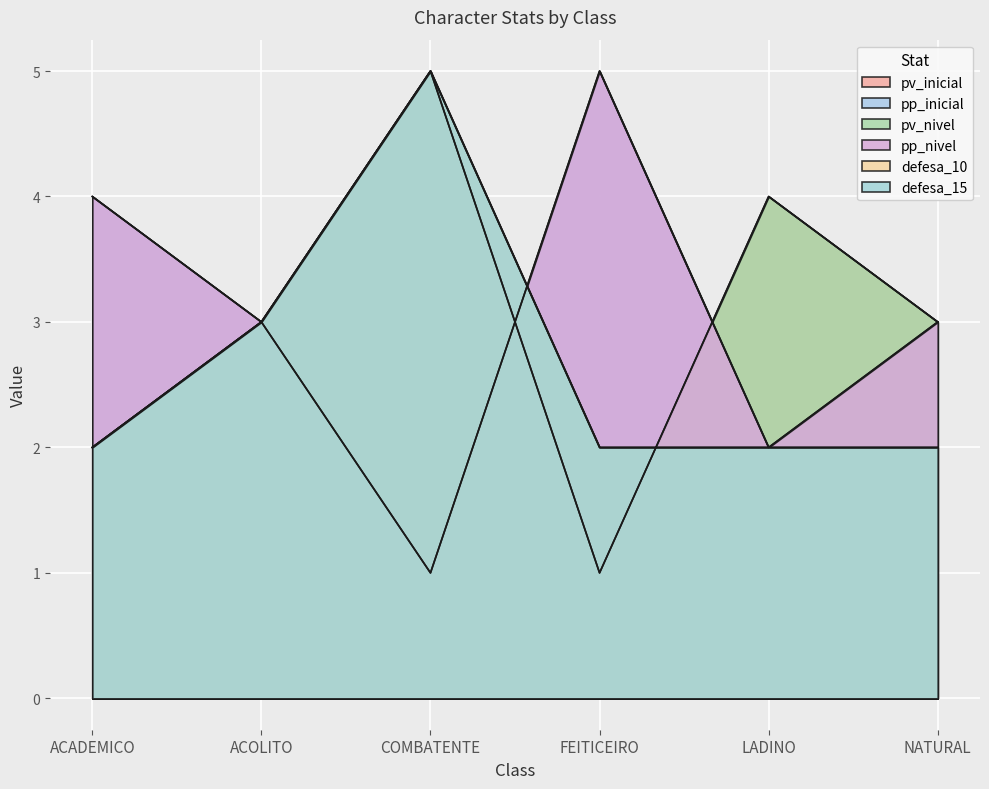

How many data points does each series have?

6